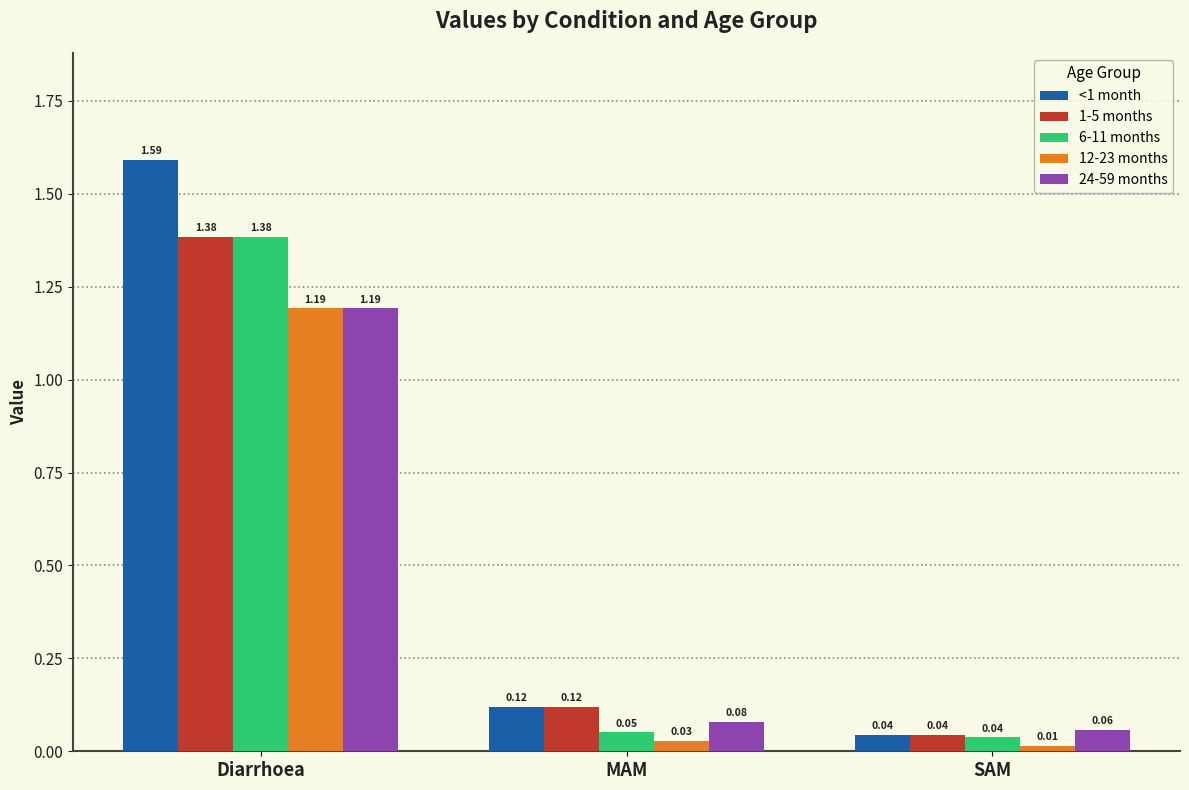

Rank the categories by 24-59 months value from highest to lowest.

Diarrhoea, MAM, SAM